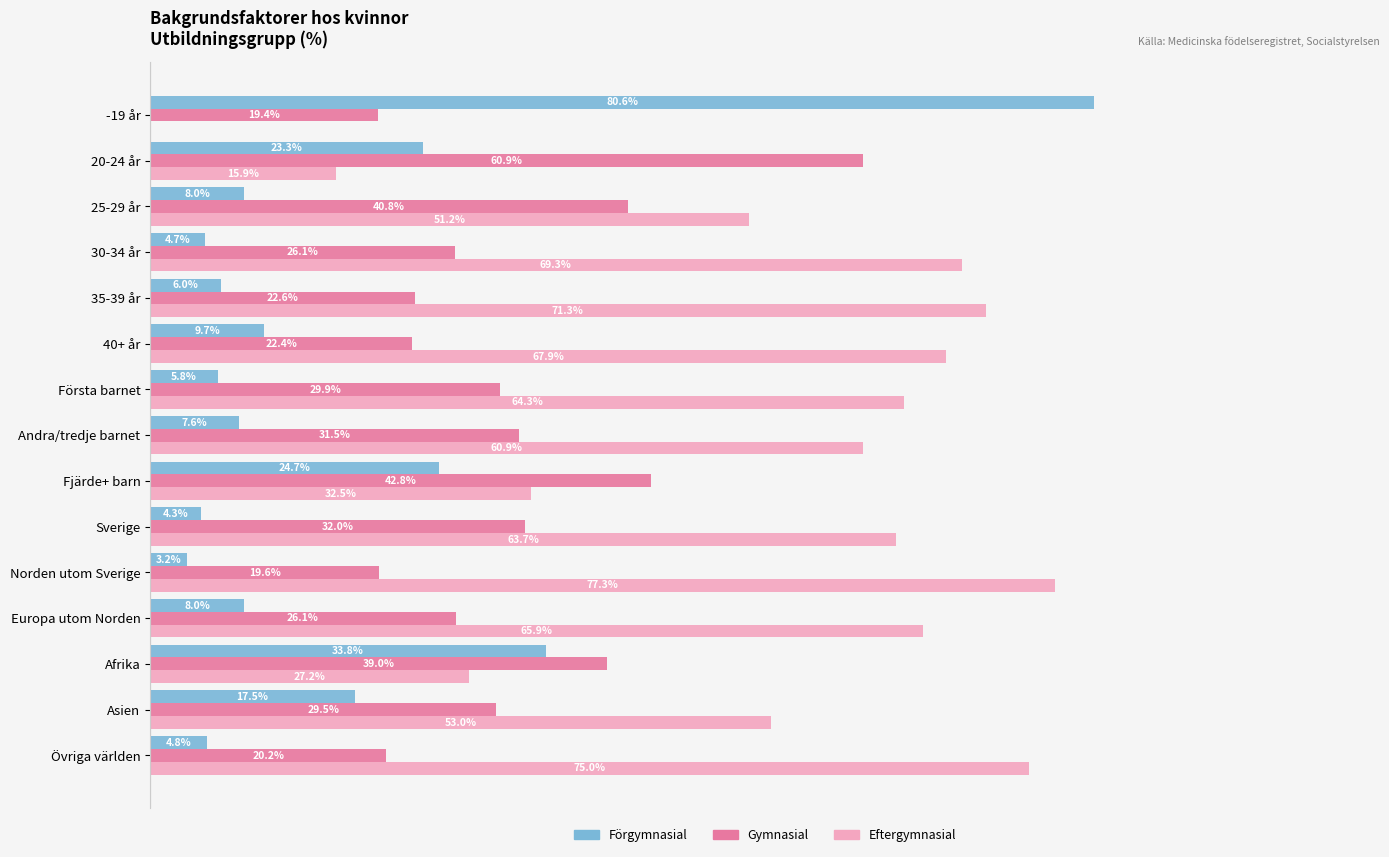

Between 30-34 år and Övriga världen, which series saw the biggest shift?

Gymnasial